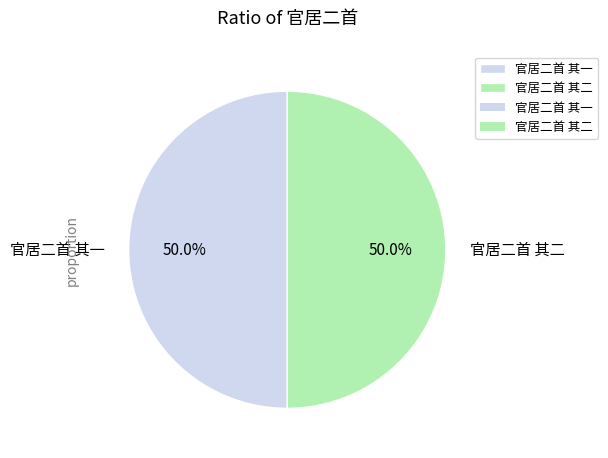

Do 官居二首 其二 and 官居二首 其一 together represent more than half of the pie?

Yes